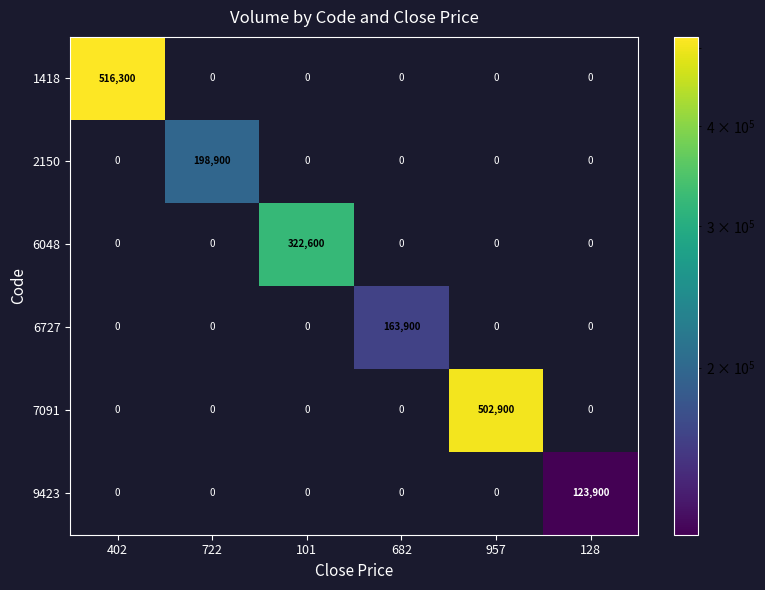

Count the number of categories in the chart.

6